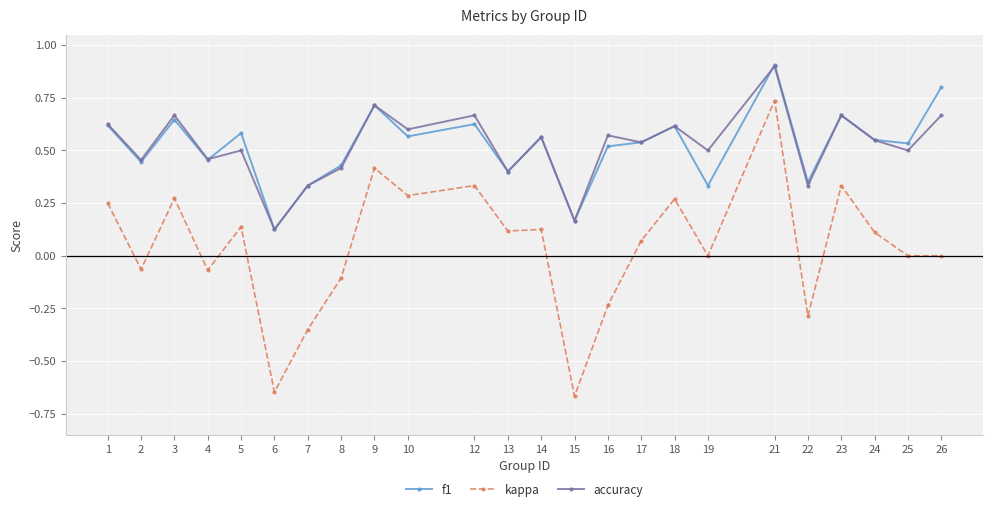

Which series changed the most between 8 and 10?

kappa